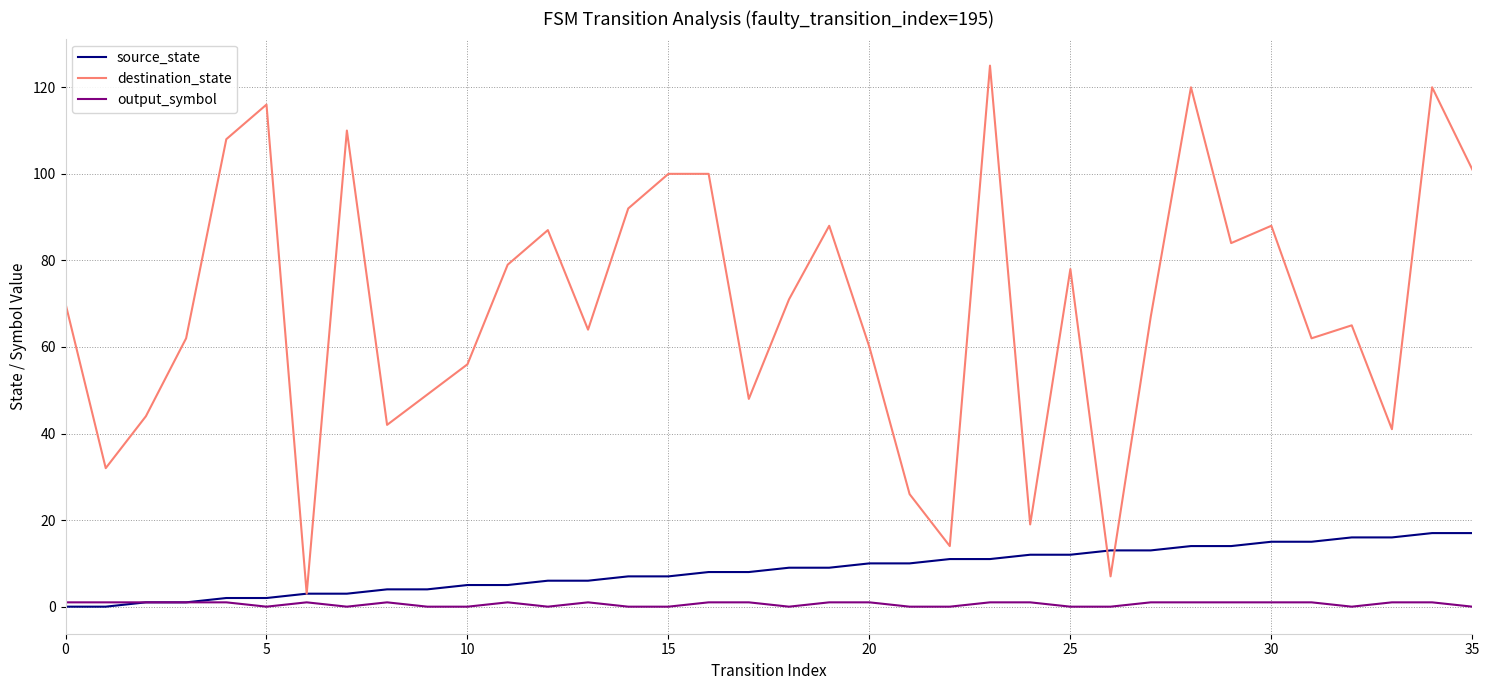

How many lines are shown in the chart?

3